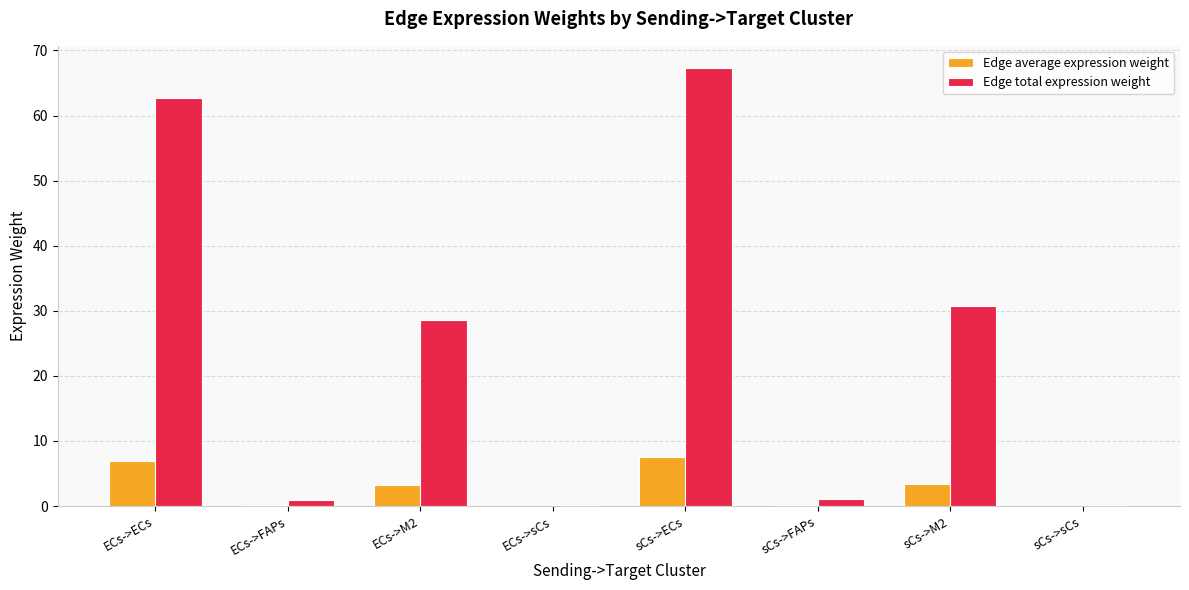

Which series has the largest total across all categories?

Edge total expression weight